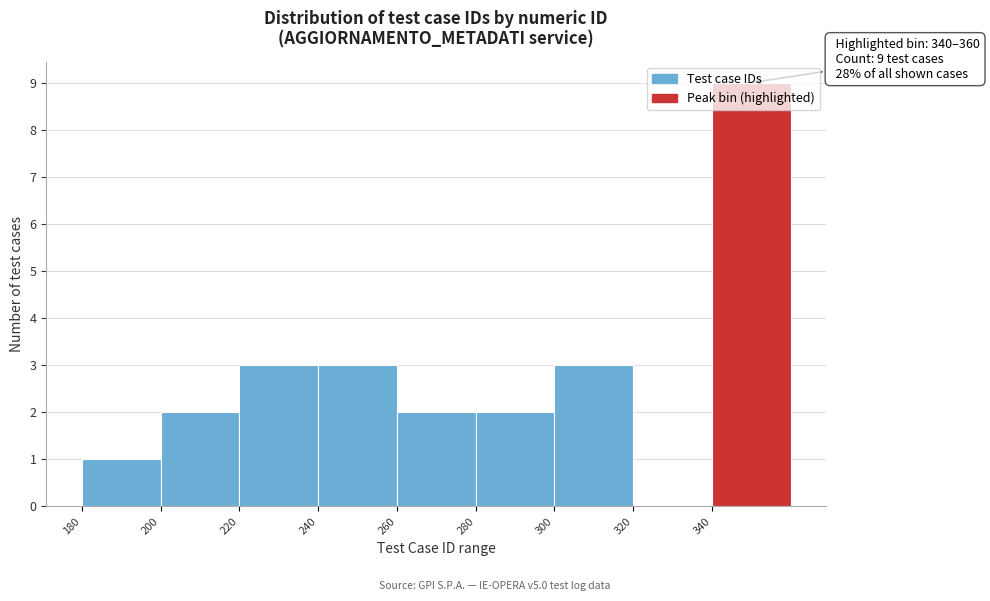

Which range on the x-axis has the tallest bar?

340 to 360